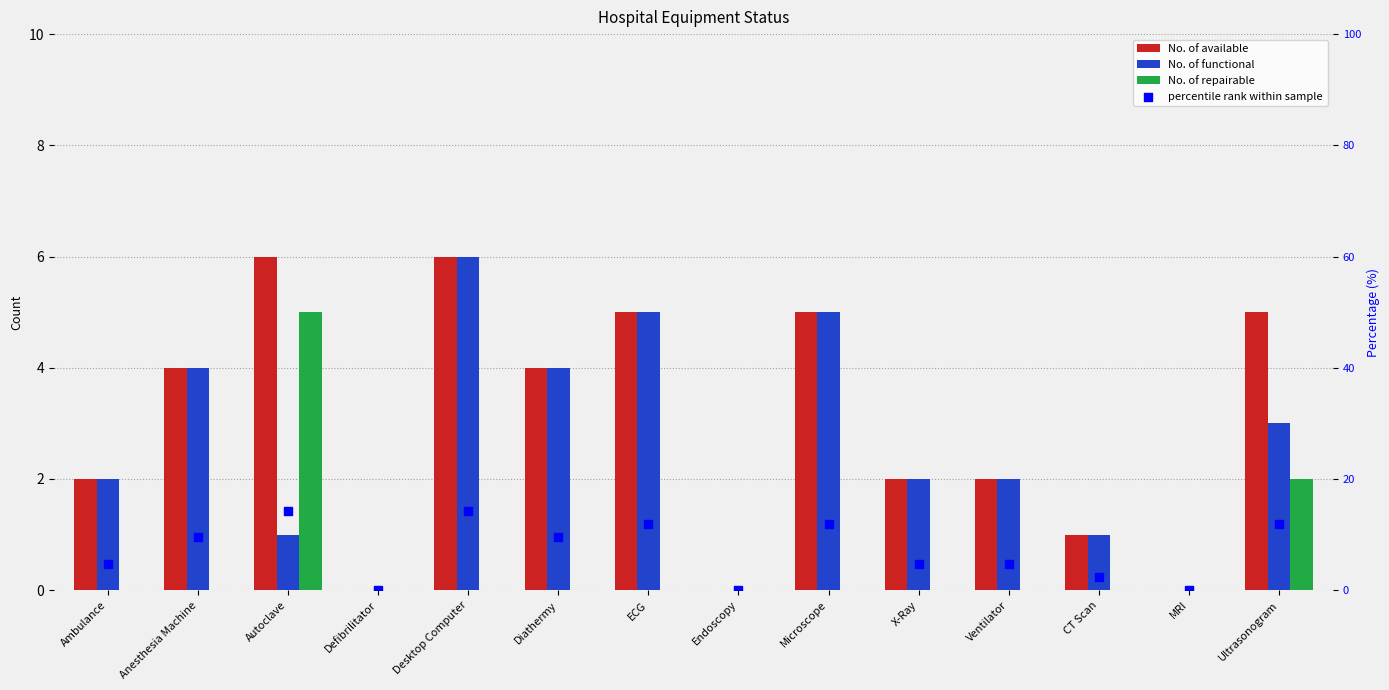

Which series contains the lowest Y value?

No. of available